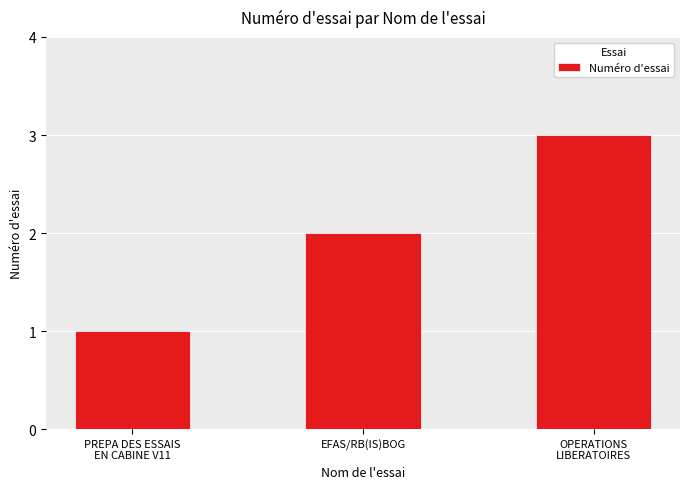

Count the values in the range 1 to 3.

3